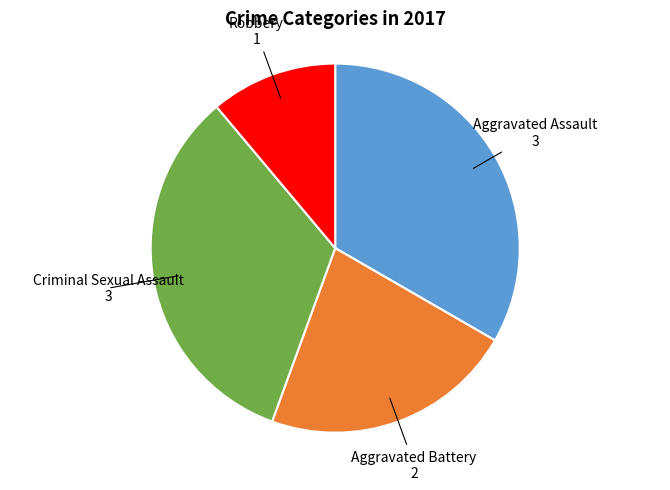

Does any single category account for the majority?

No